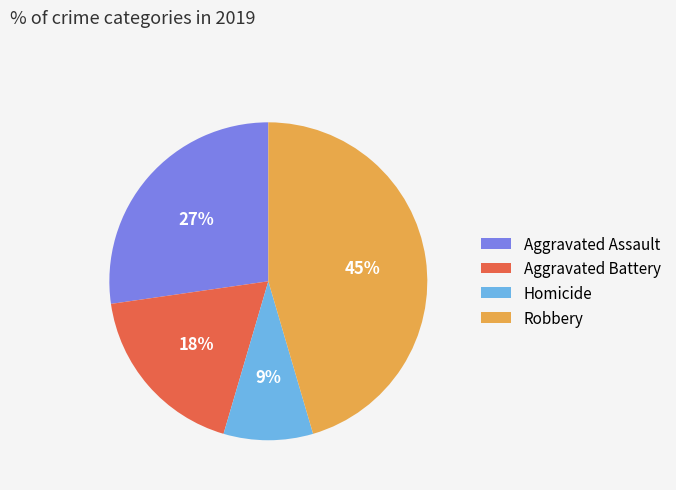

Is the sum of Aggravated Assault and Homicide greater than half?

No